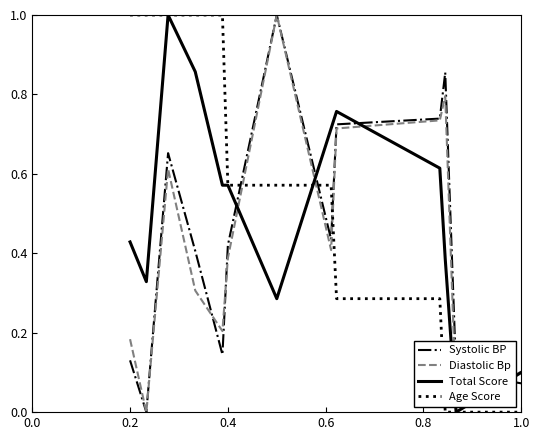

True or false: Age Score and Diastolic Bp cross at least once.

True